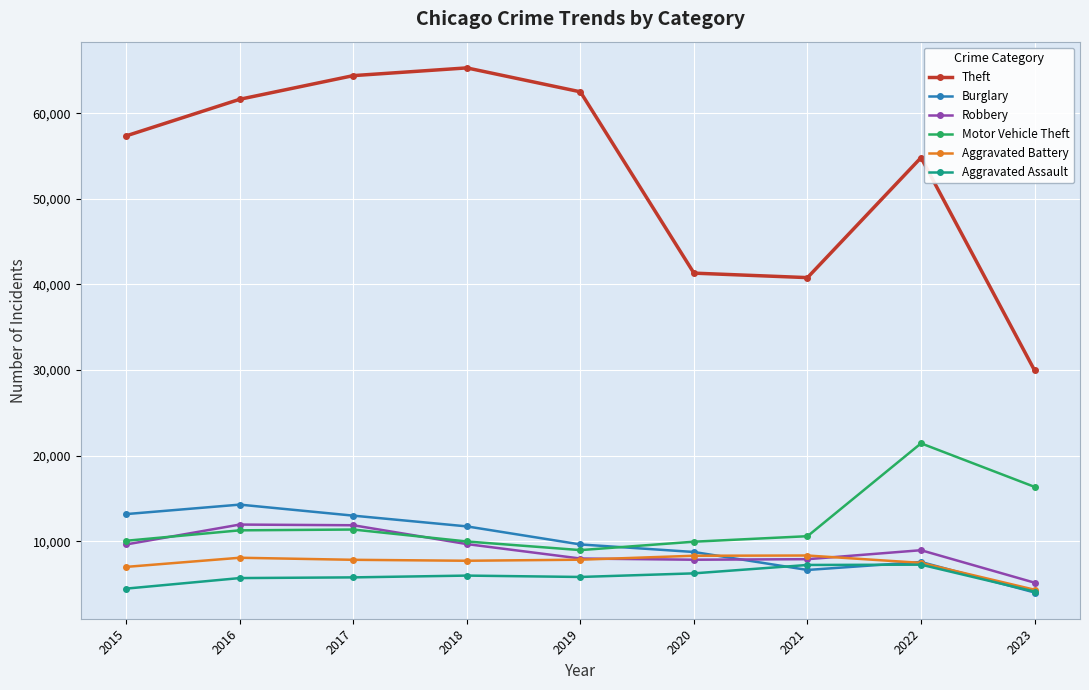

True or false: Burglary has more than 0 interior local peaks.

True